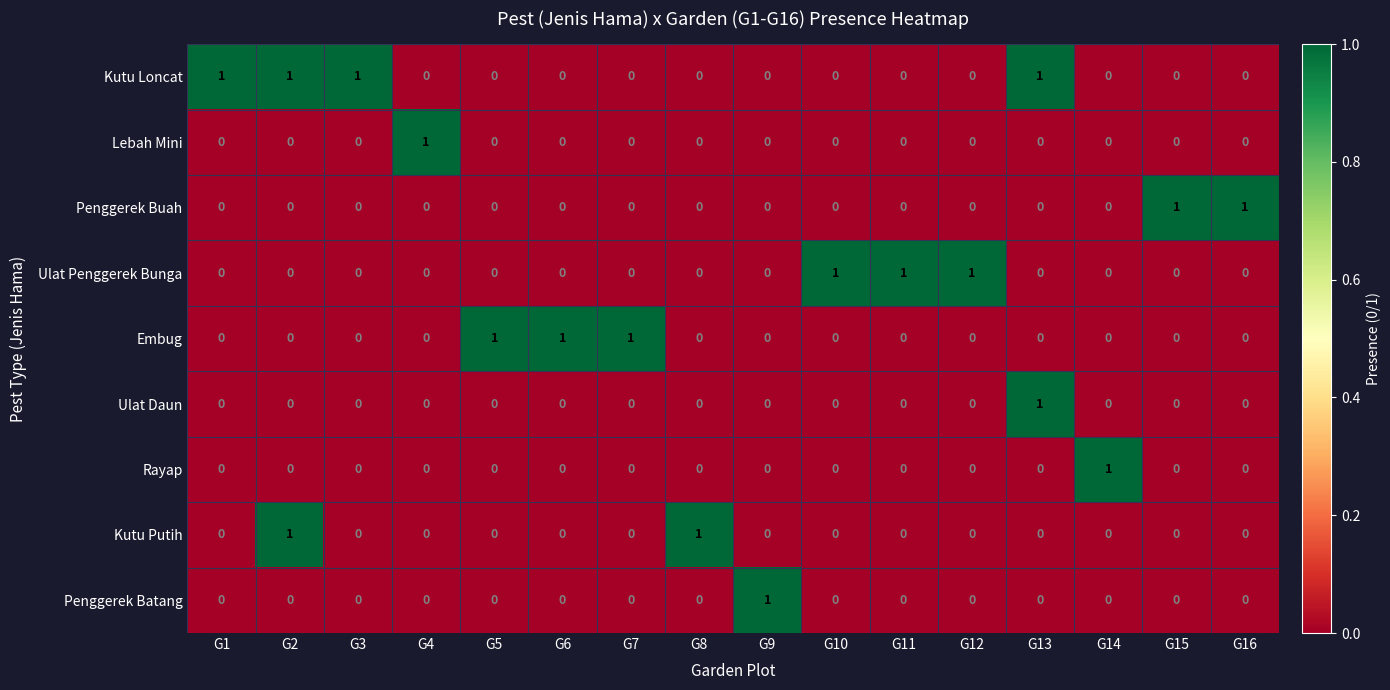

The value of Lebah Mini at G10 is 0. True or false?

True